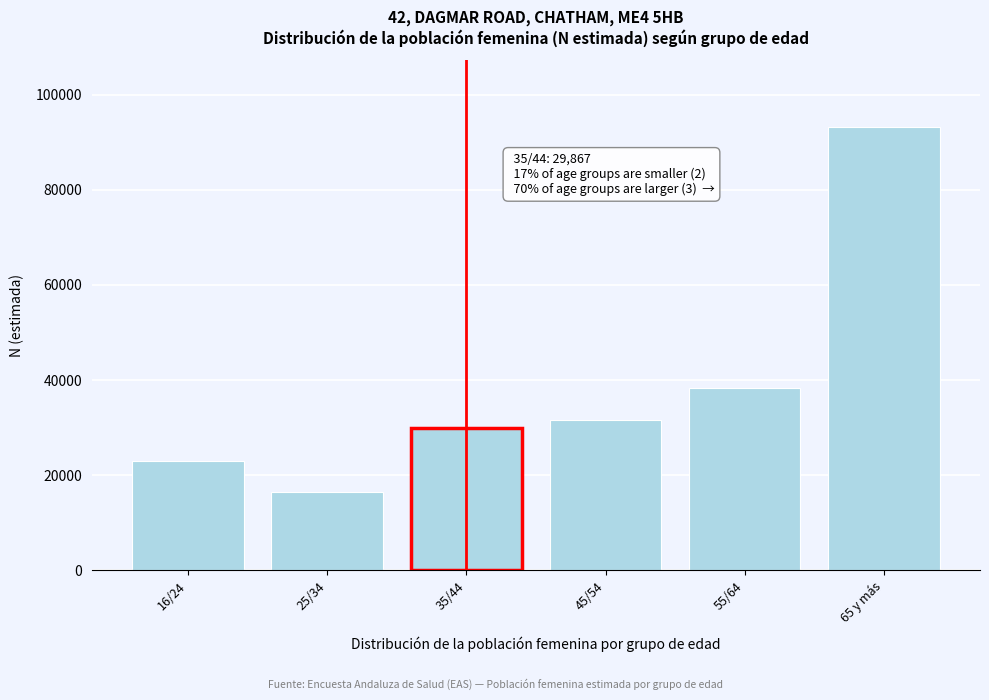

Reading left to right, what are all the values shown in this chart?

16/24=22926	25/34=16372	35/44=29867	45/54=31658	55/64=38196	65 y más=93258